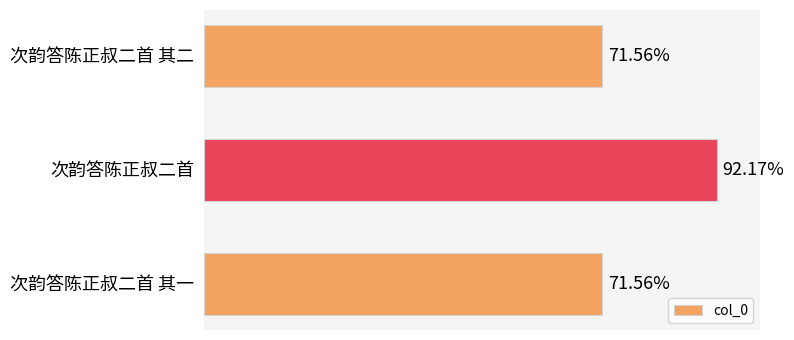

Does the chart contain any negative values?

No